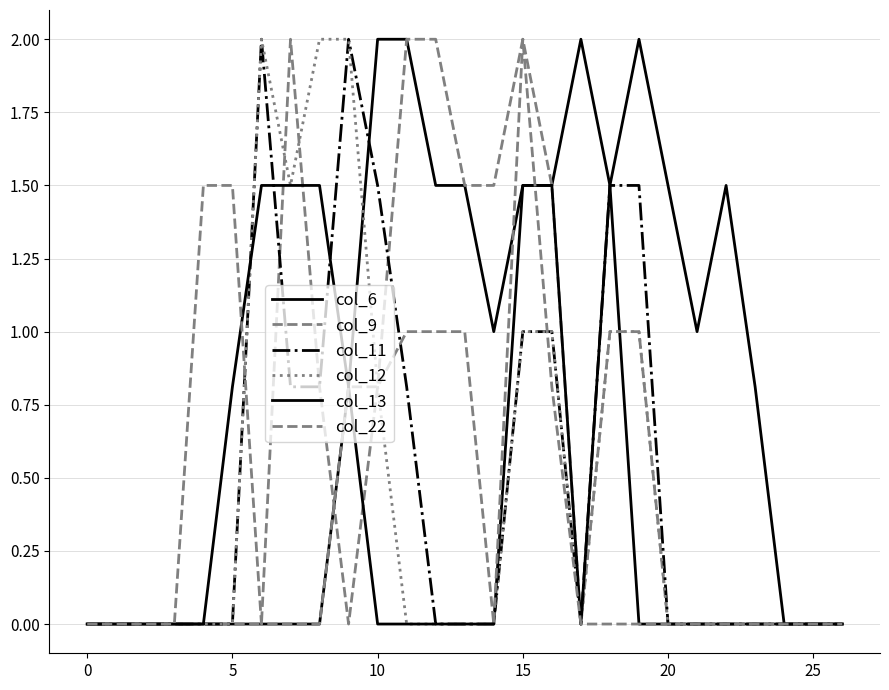

Does the chart have visible grid lines?

Yes